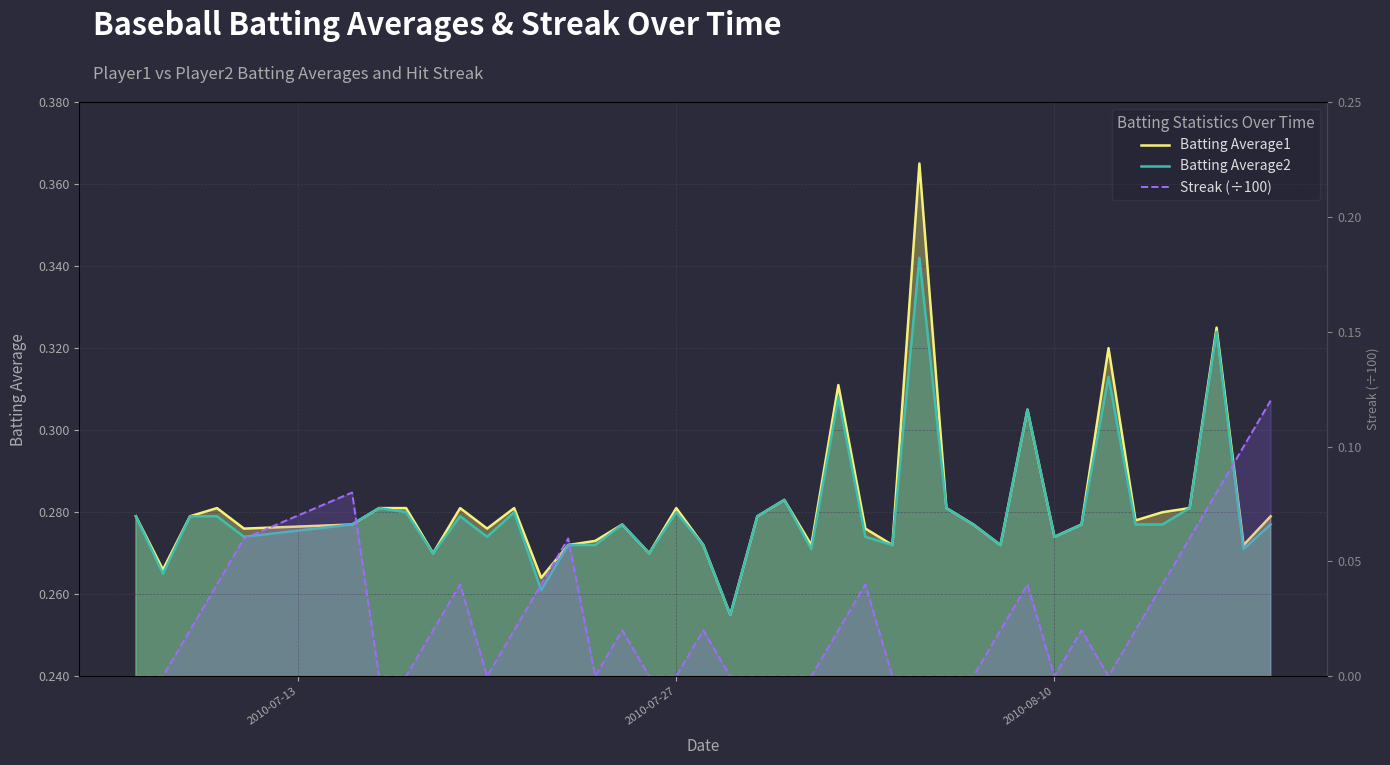

How many lines are shown in the chart?

3